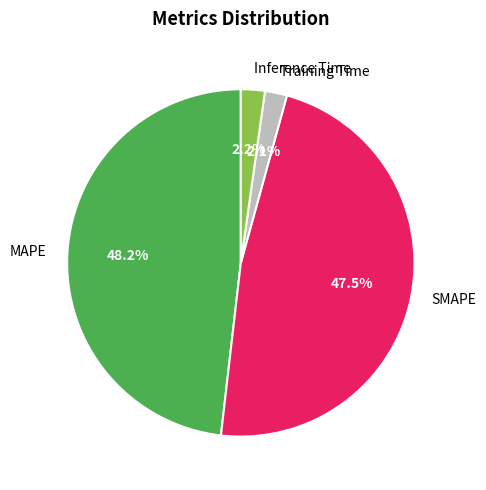

To the nearest percent, what is the difference between the SMAPE and MAPE slice percentages?

1%